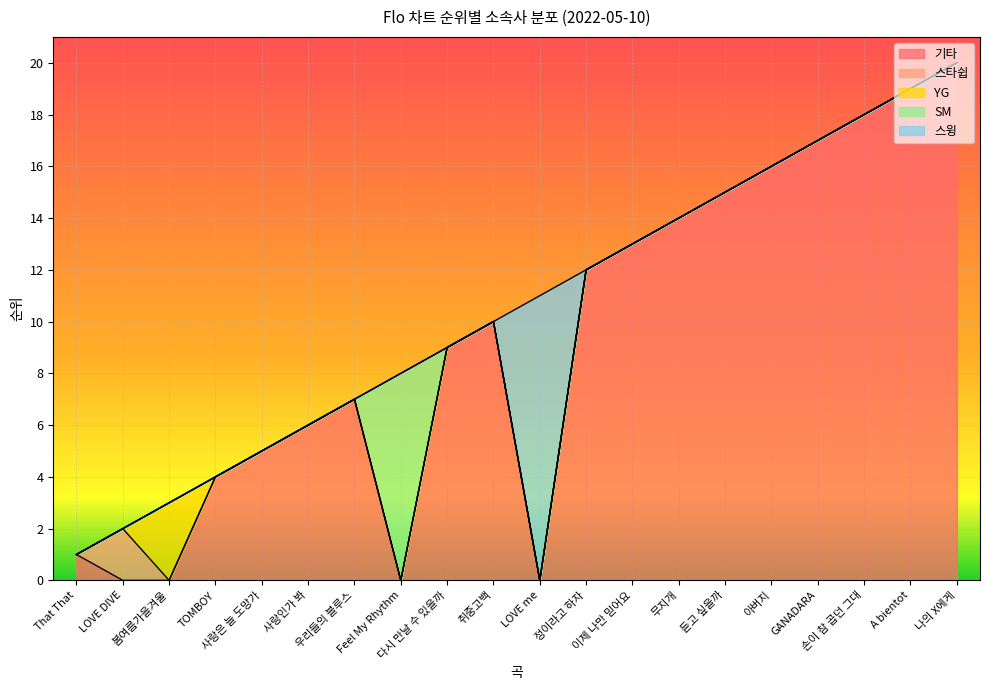

The value at 아버지 is 28. True or false?

False